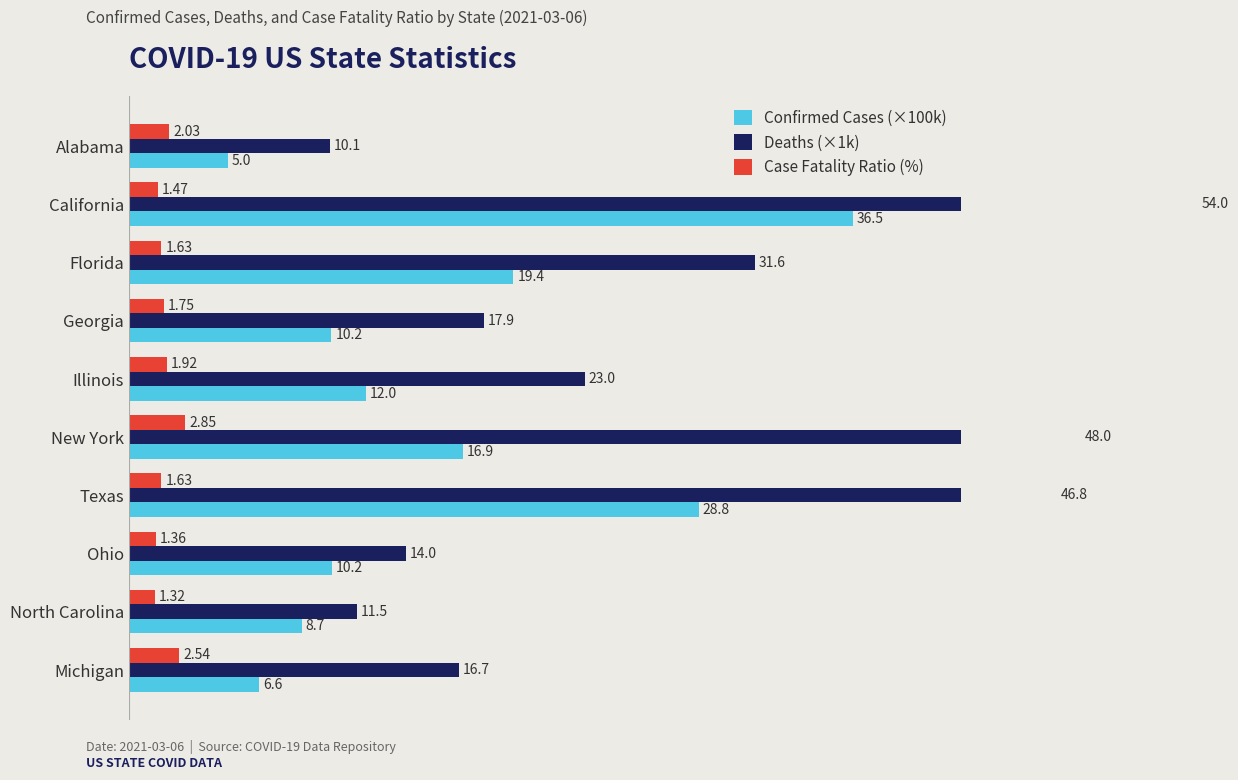

The value of Case Fatality Ratio (%) at Florida is 1.1. True or false?

False